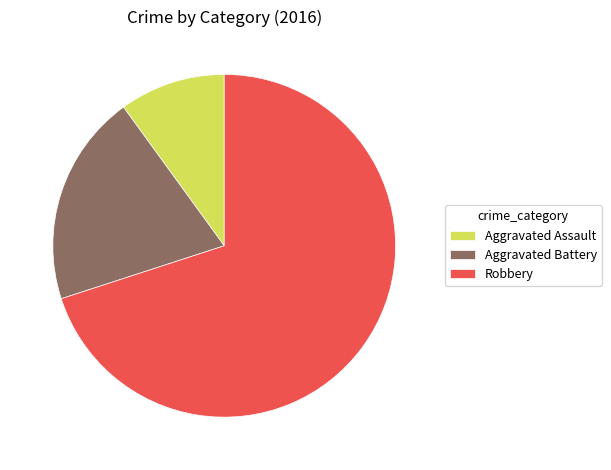

Does Aggravated Battery represent more than half of the total?

No